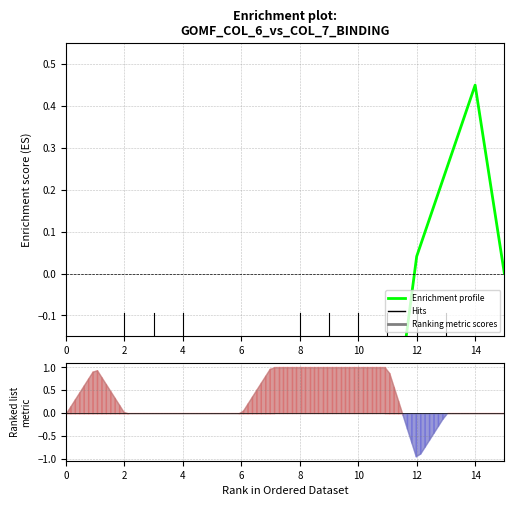

At which category does the data reach its first local peak?

14